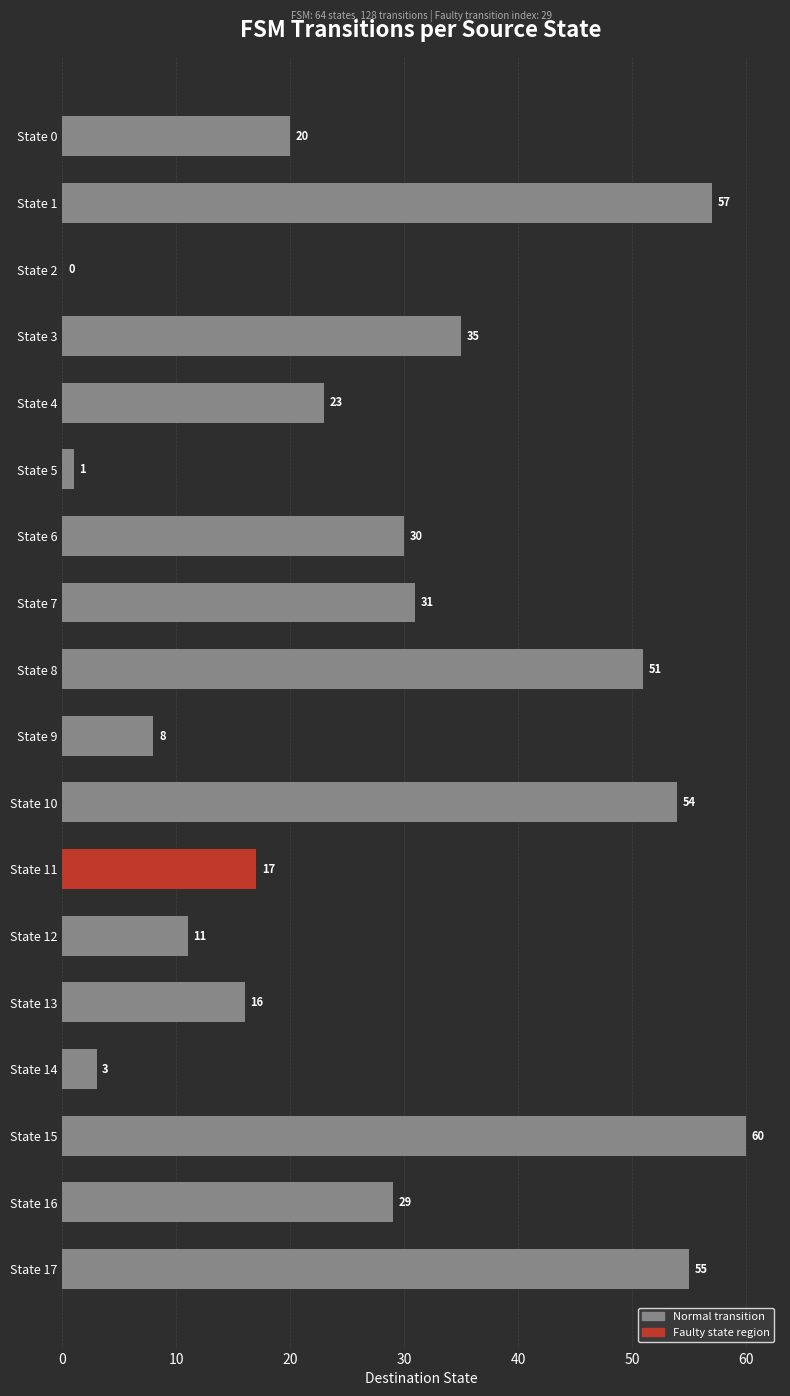

What is the sum of all values?

501